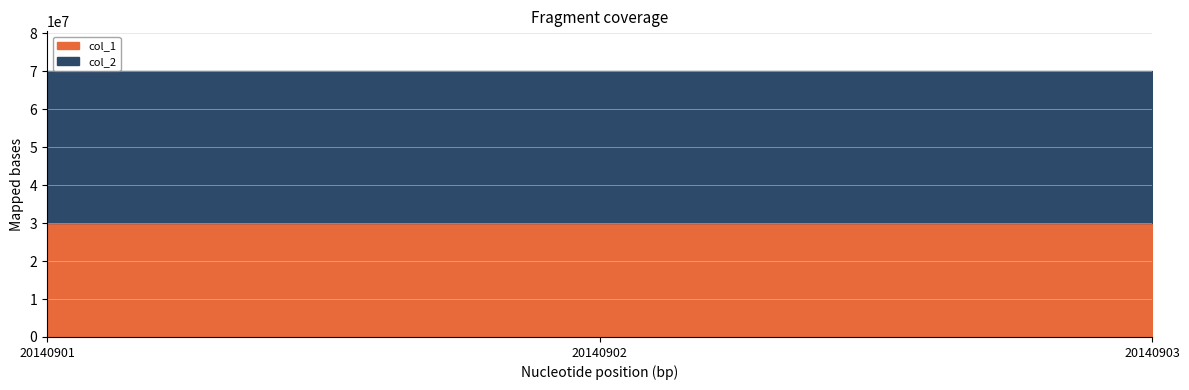

True or false: col_1 has a value of 7042533 at 20140902.

False